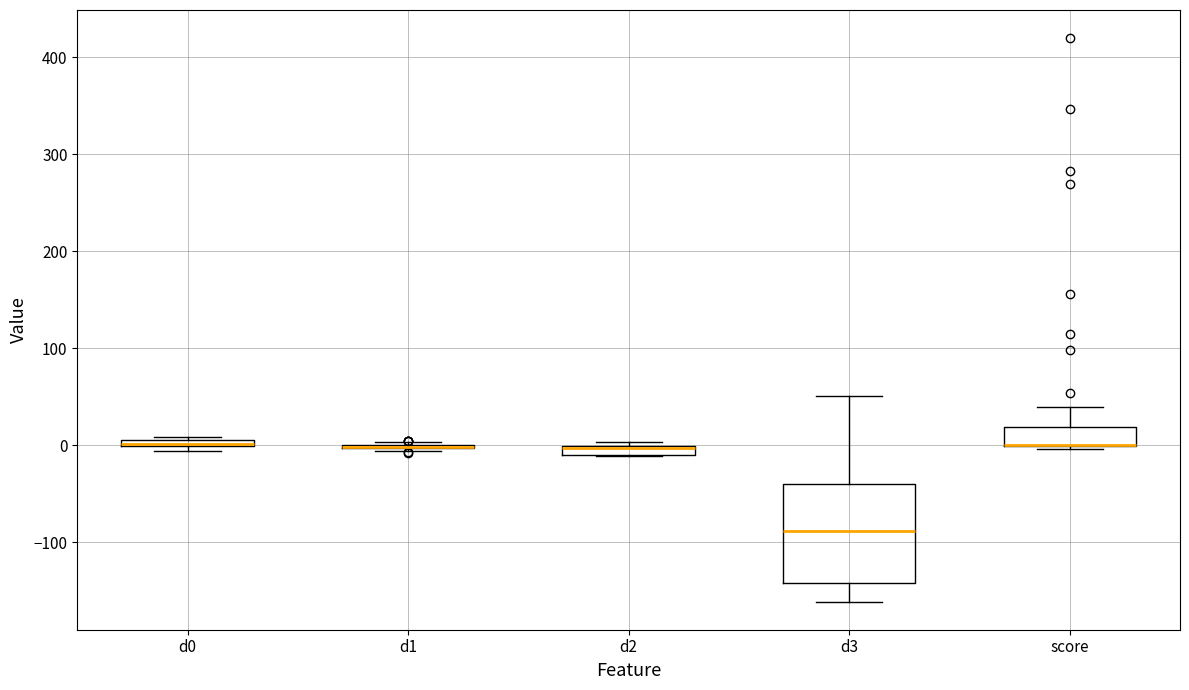

Where is the lower edge of the box for score on the y-axis? The values are not printed on the chart, so give them approximately, as read against the axis.

0